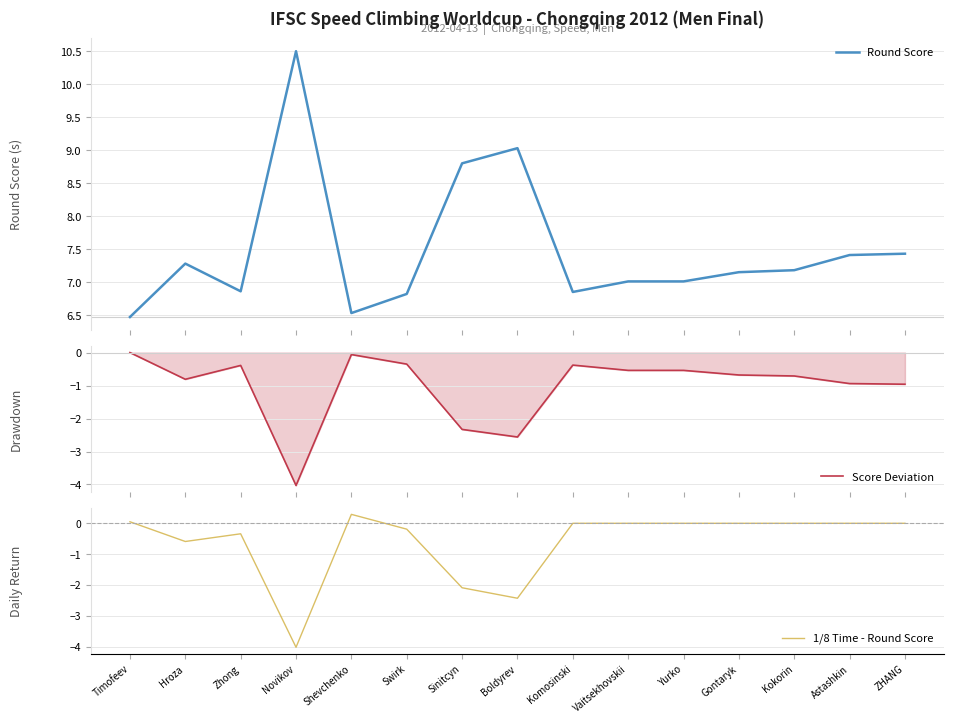

True or false: 1/8 Time - Round Score and Round Score cross at least once.

False